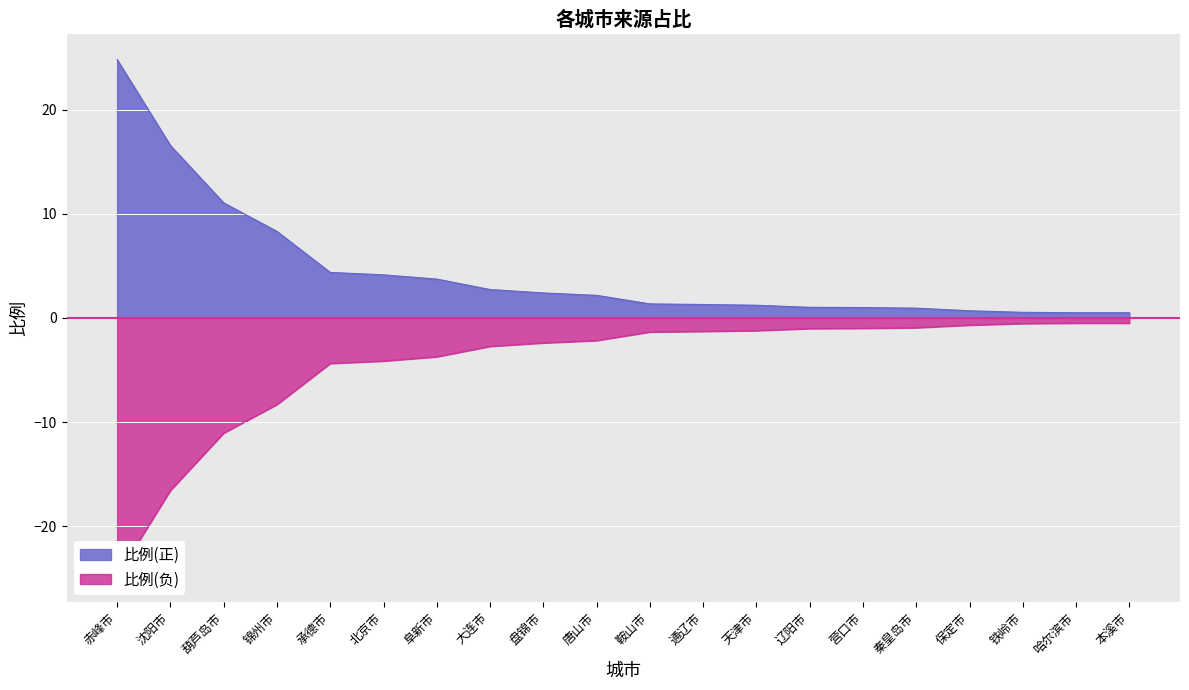

What is the difference between the values at 北京市 and 通辽市?

2.8